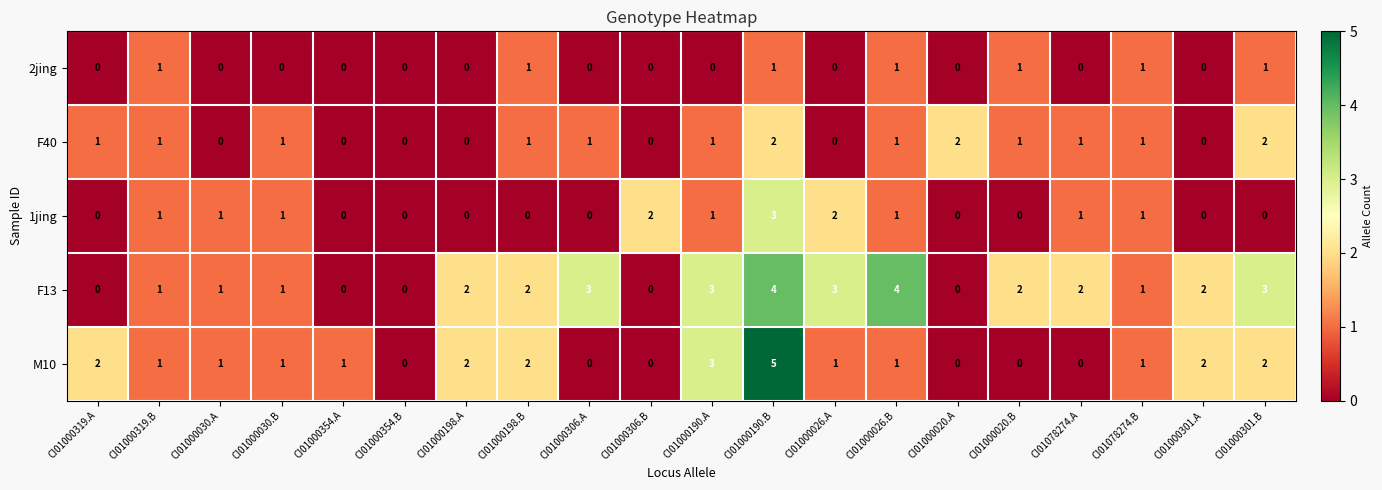

Rank the series at CI01000190.B from lowest to highest value.

2jing, F40, 1jing, F13, M10